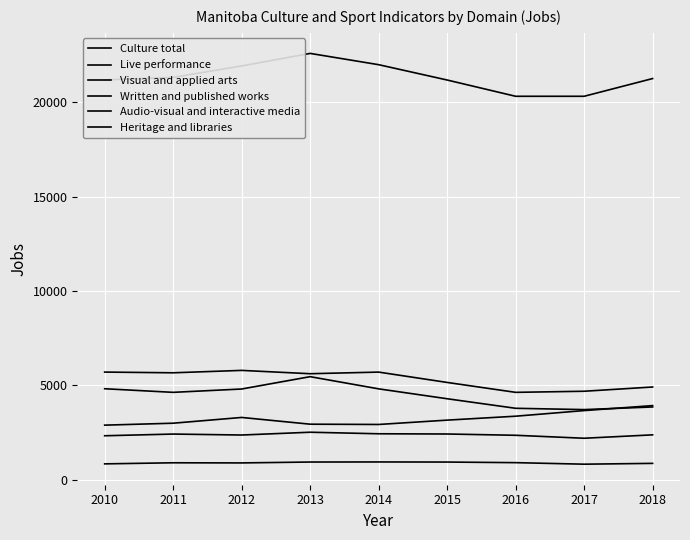

How many lines are shown in the chart?

6